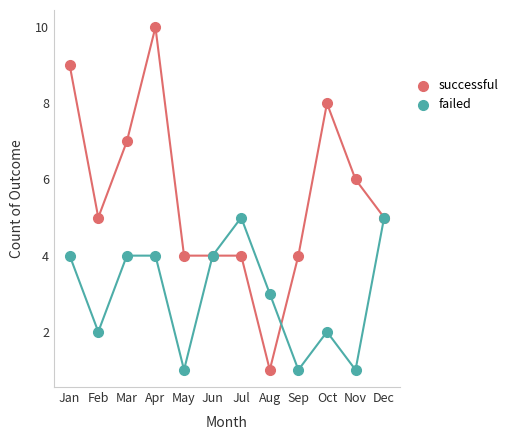

True or false: successful has a value of 8 at Oct.

True